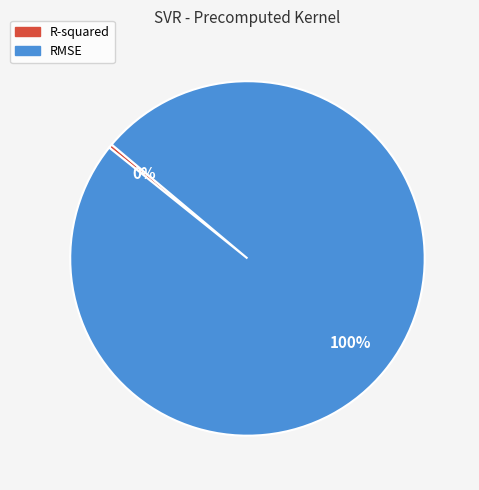

Which has a higher value, RMSE or R-squared?

RMSE